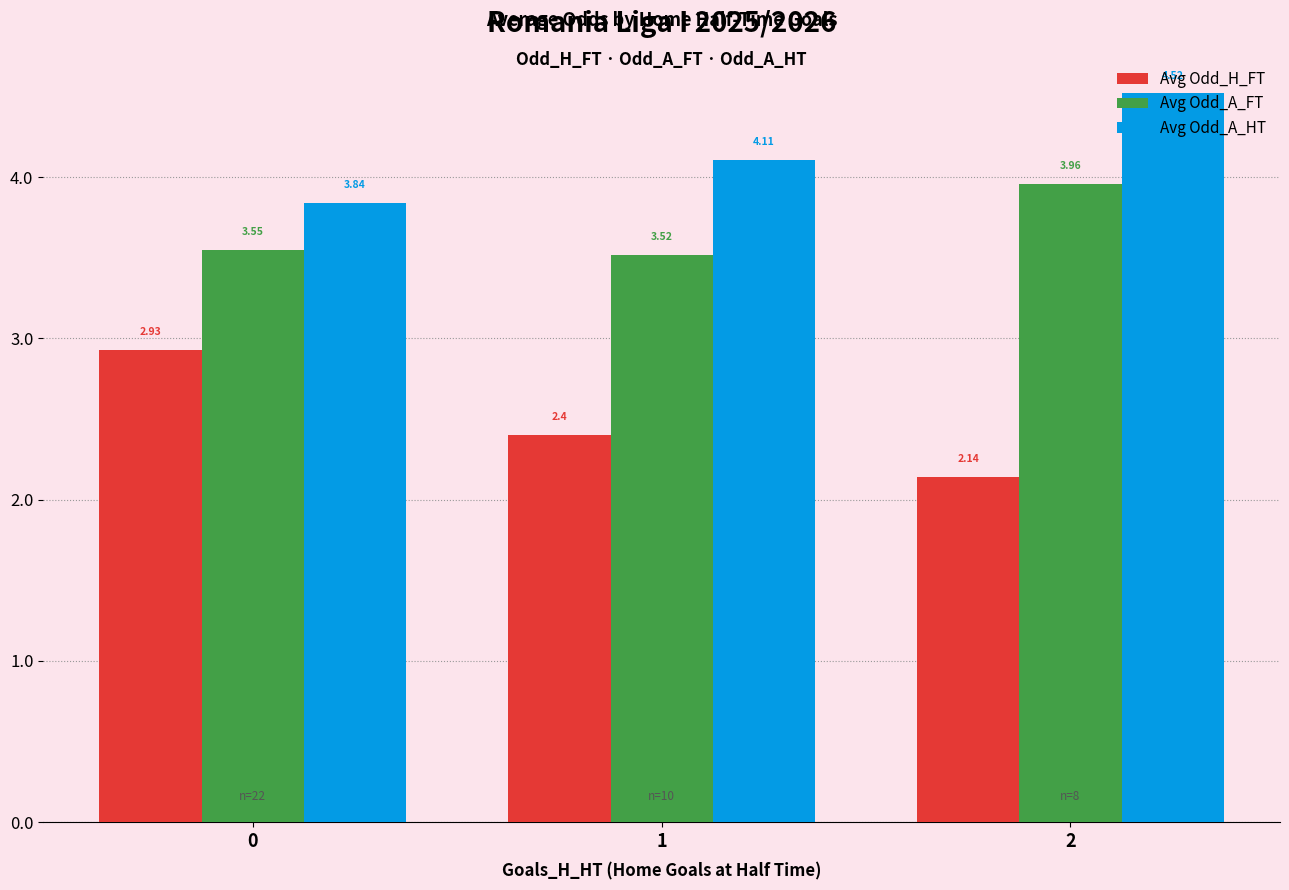

The value of Avg Odd_A_HT at 1 is 4.1. True or false?

True